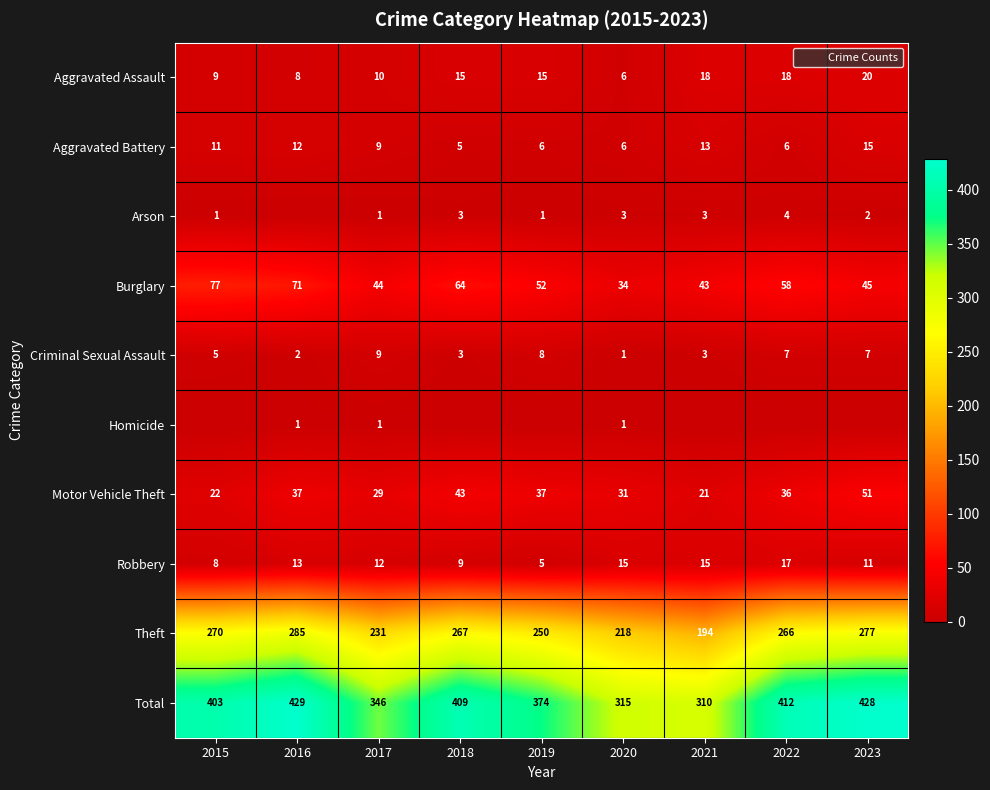

What is the maximum value for Theft?

285